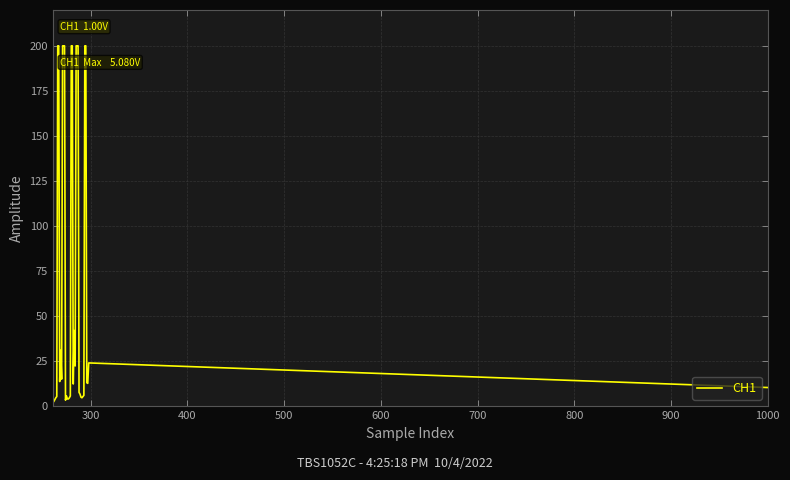

What is the maximum value shown in the chart?

200.0